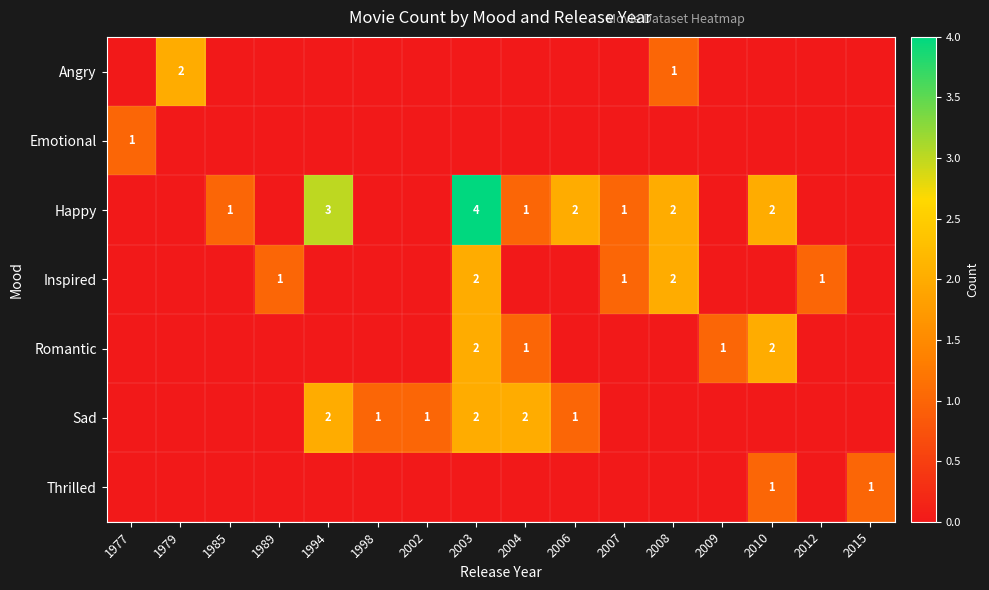

Is it true that Inspired equals 1 at 2012?

True